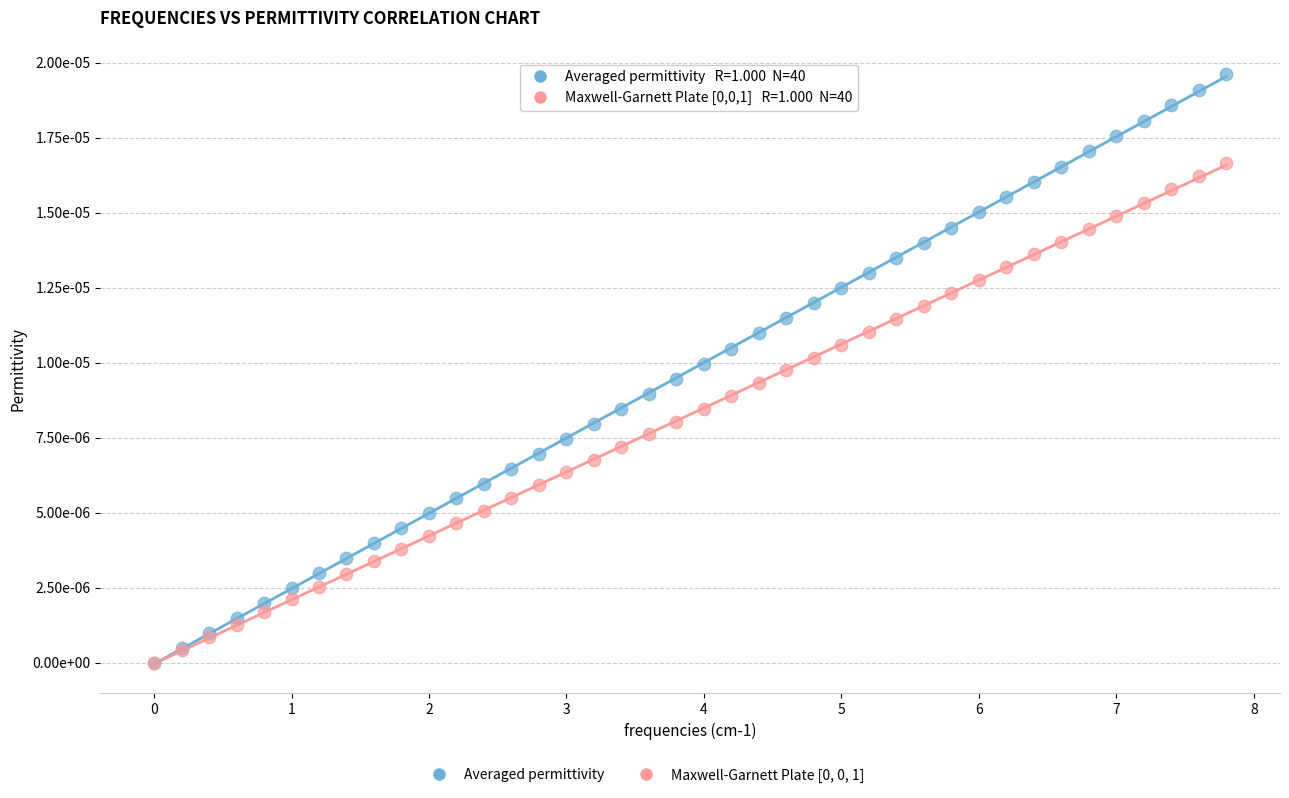

Which series has the largest Y range (max minus min)?

Averaged permittivity